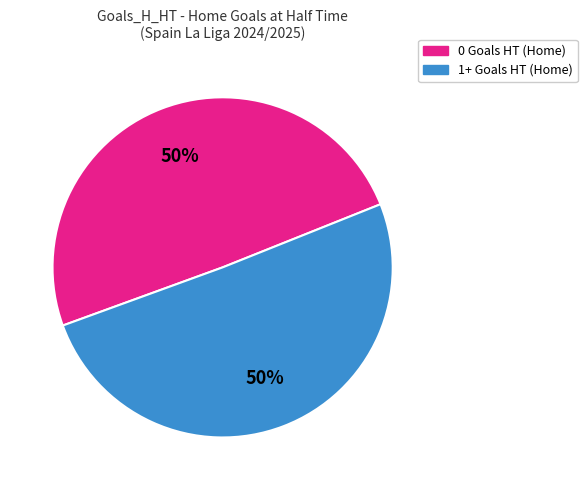

Is 0 Goals HT the majority of the pie?

No